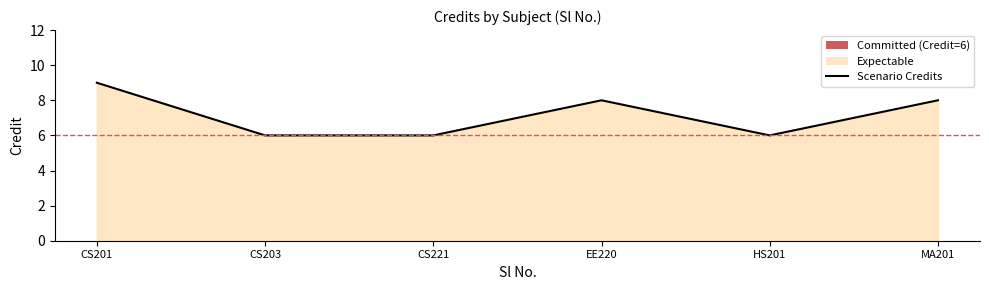

What is the difference between the maximum and minimum values?

3